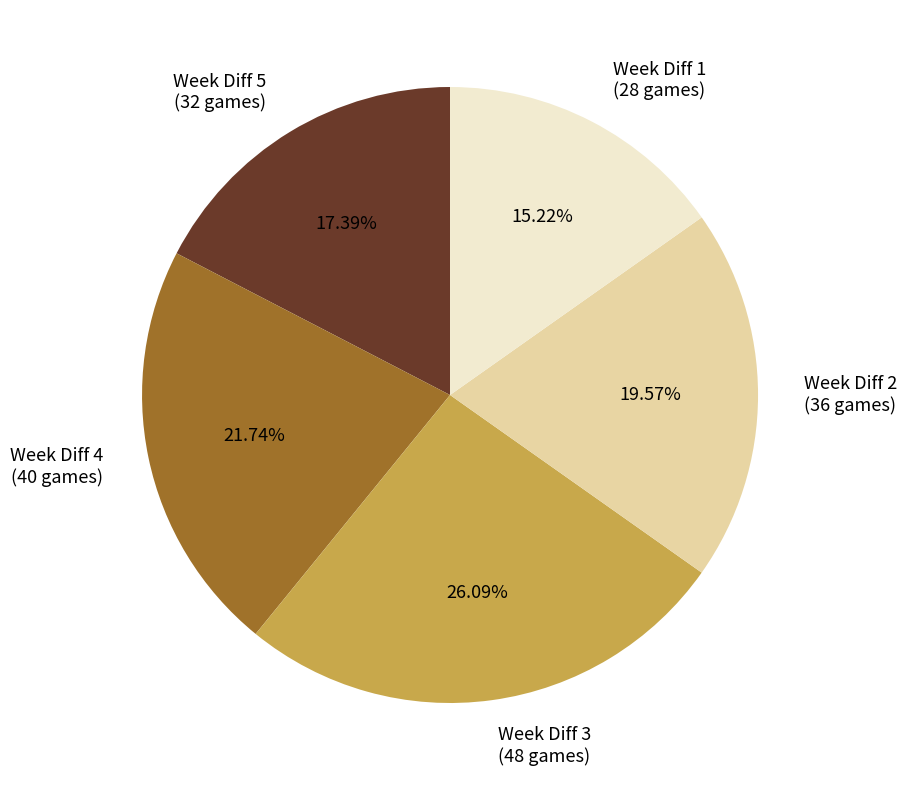

How many segments does this pie chart have?

5